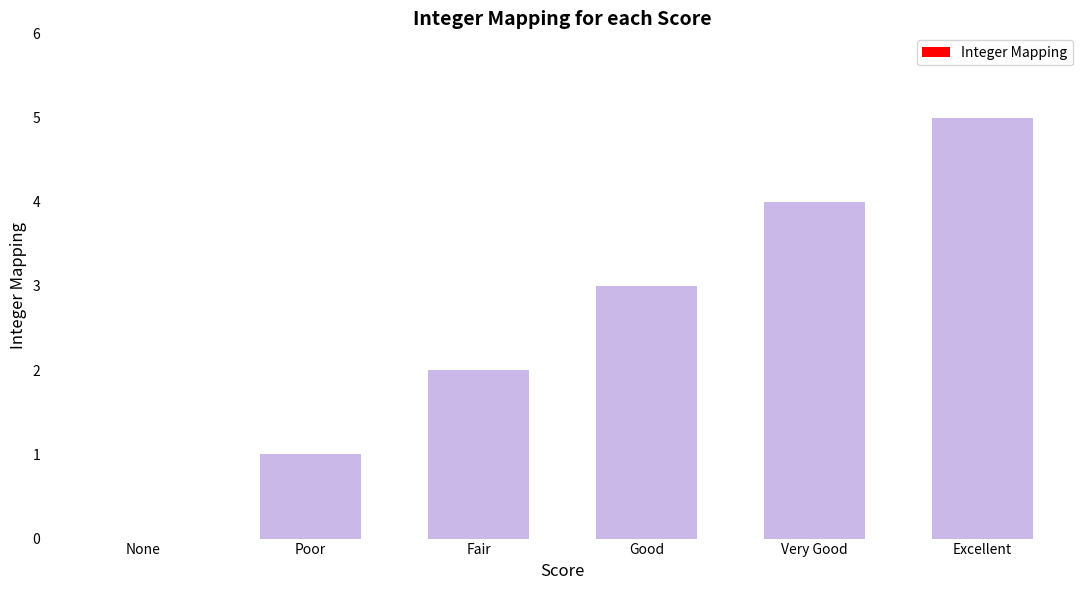

What is the maximum value shown in the chart?

5